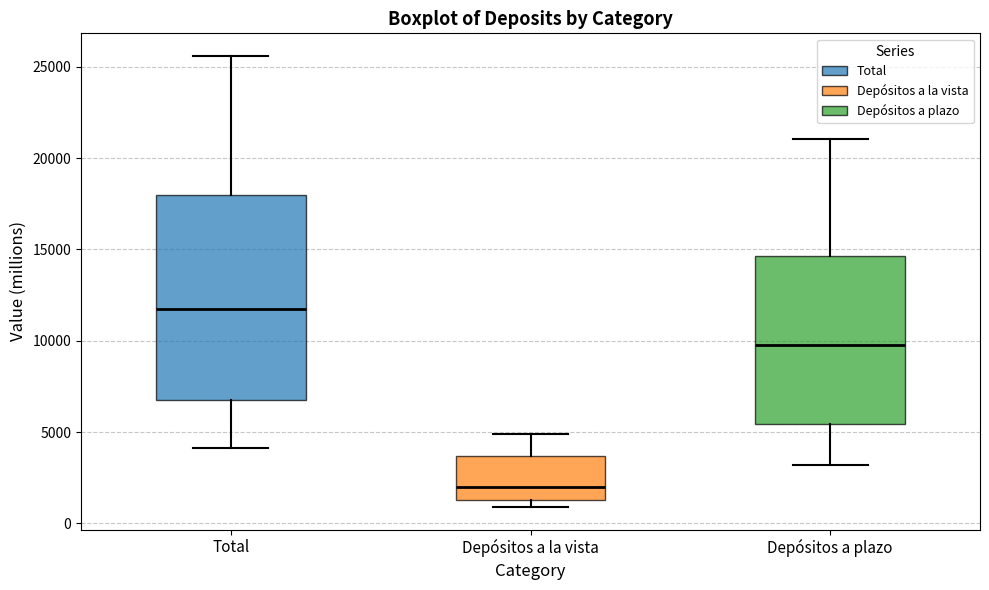

Reading left to right, read every box against the y-axis: the position of its median line, the range the box covers, and the ends of its whiskers. The values are not printed on the chart, so give them approximately, as read against the axis.

Total: median 11500, box 7000 to 18000, whiskers 4000 to 25500
Depósitos a la vista: median 2000, box 1500 to 3500, whiskers 1000 to 5000
Depósitos a plazo: median 10000, box 5500 to 14500, whiskers 3000 to 21000